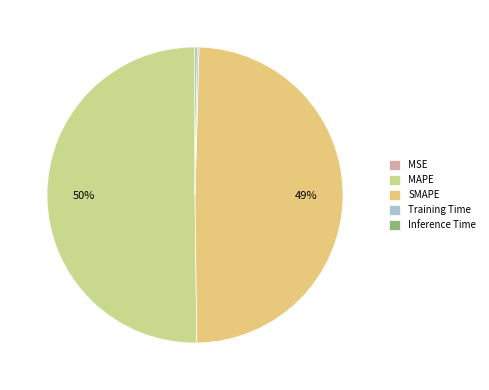

Which slice is the largest?

MAPE